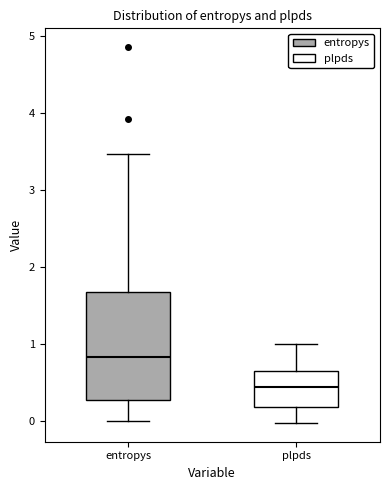

Which box's median line is the lowest?

plpds